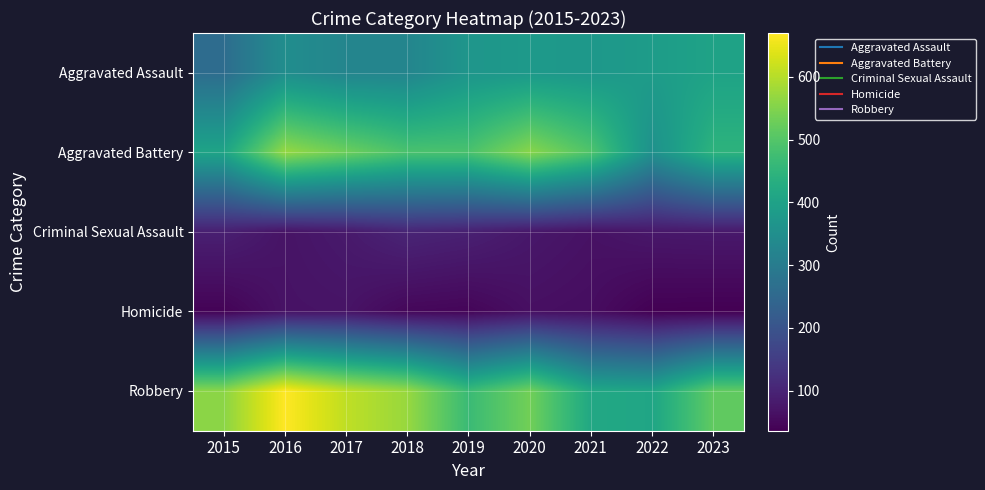

Which has a higher value, 2017 or 2020?

2020